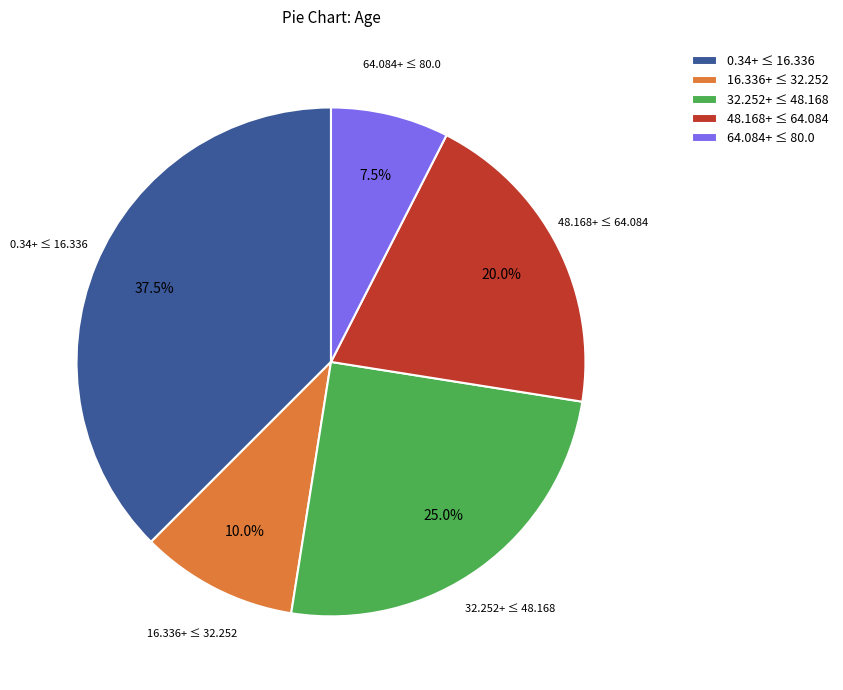

Which category has the biggest portion of the pie?

0.34+ ≤ 16.336